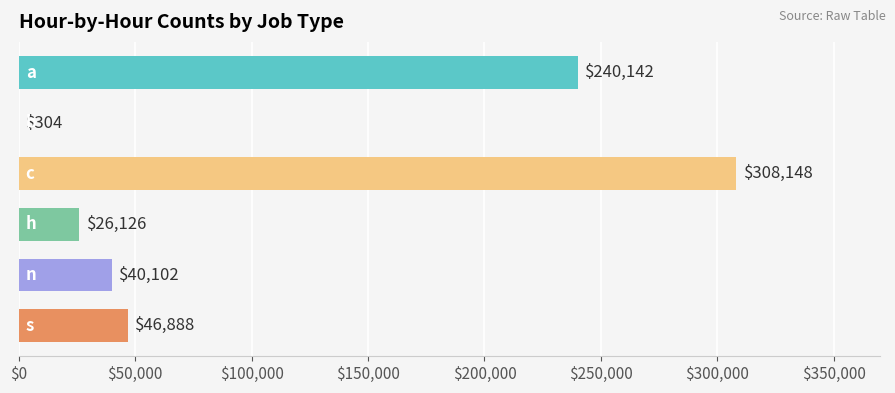

What is the sum of all values?

661710